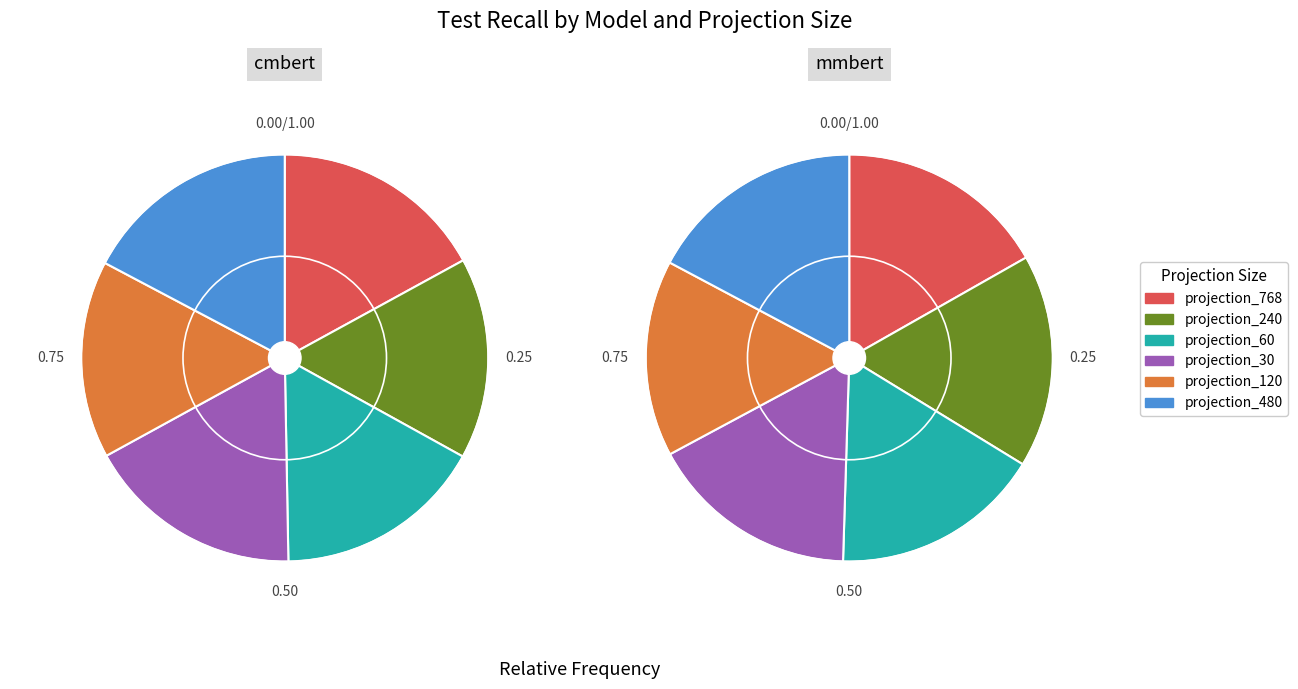

Count the number of slices in the pie.

6